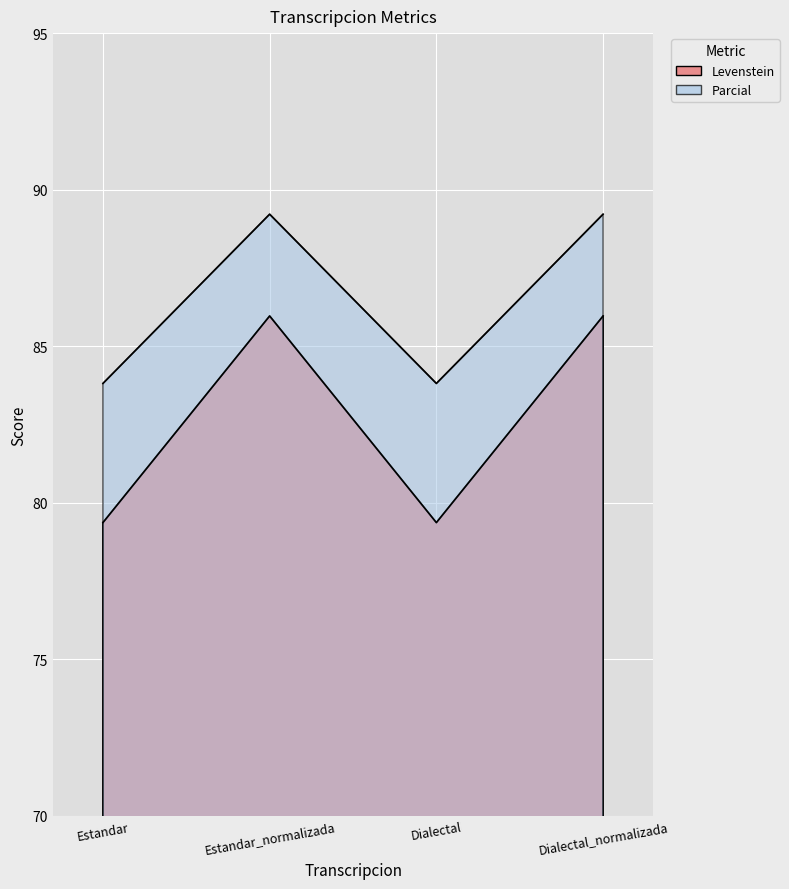

List the series in order of their peak value, lowest first.

Levenstein, Parcial